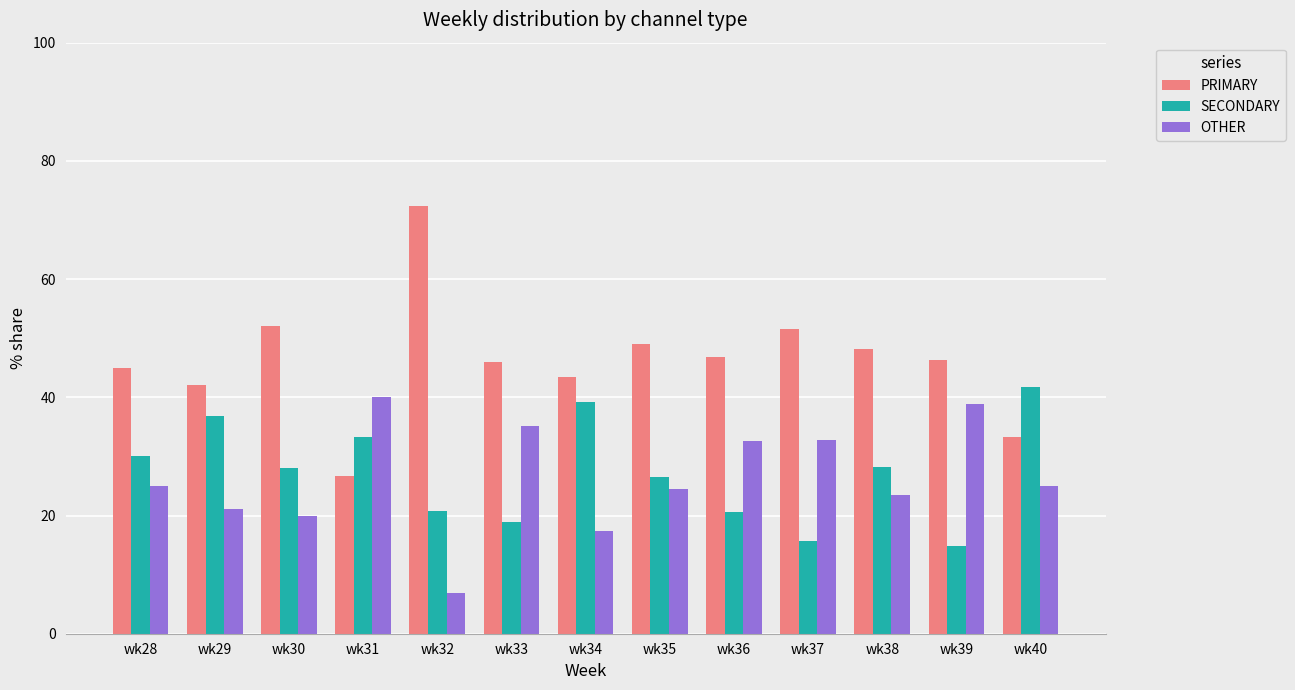

Which series has the largest total across all categories?

PRIMARY